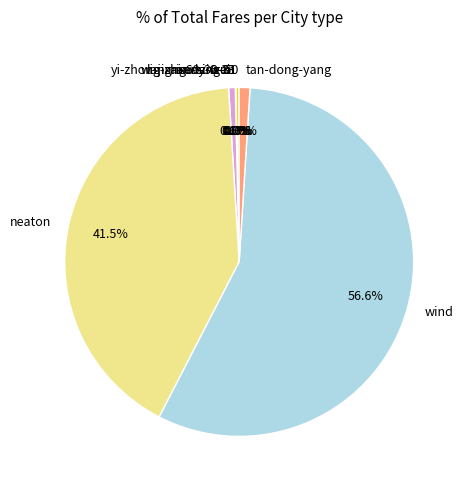

What is the largest slice in the pie chart?

wind